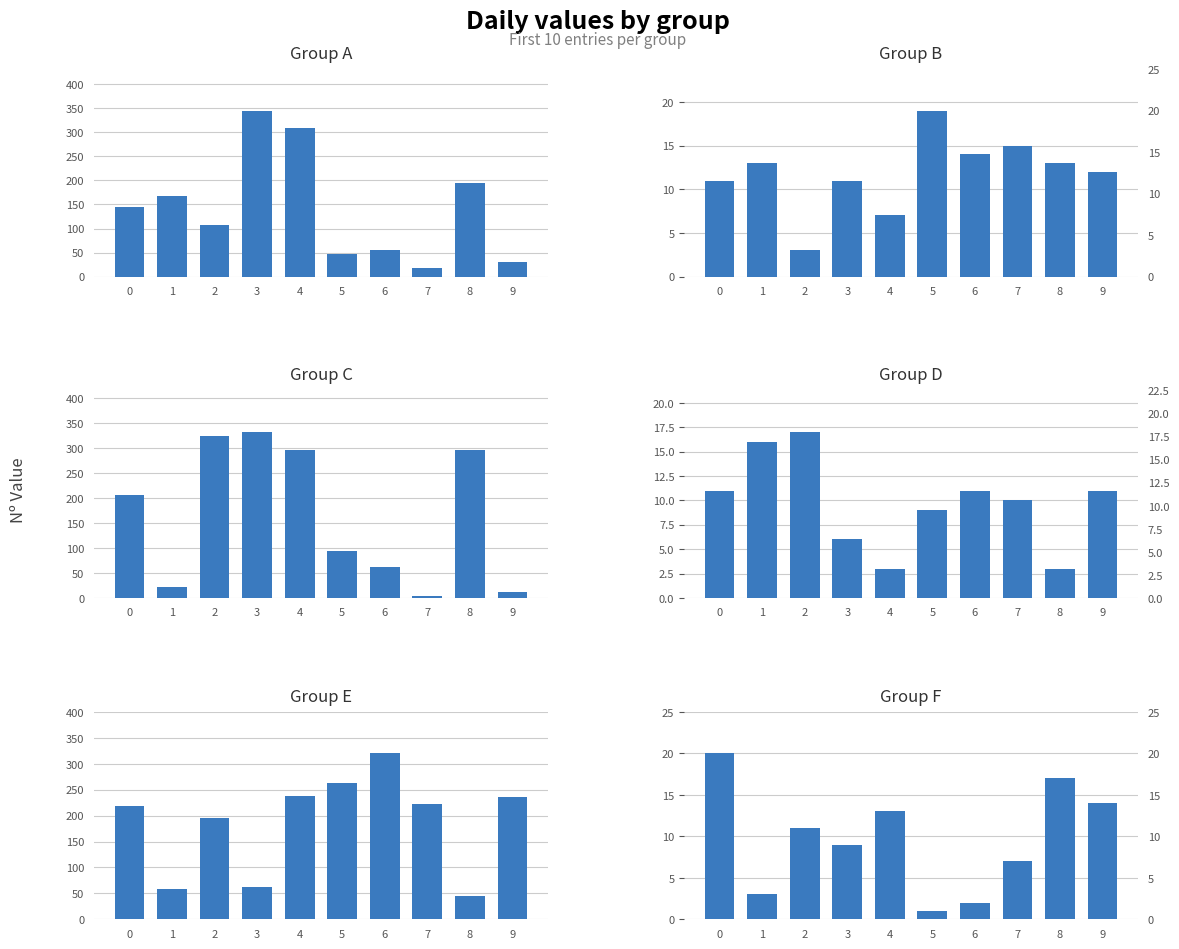

What are all the series names shown in the legend?

Group A, Group B, Group C, Group D, Group E, Group F